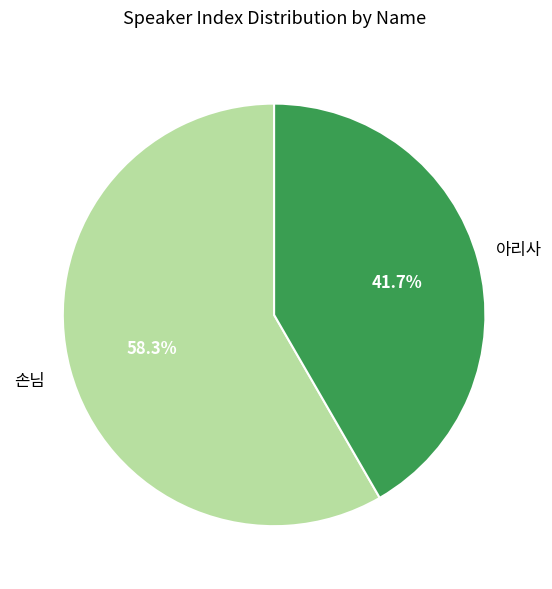

Is there a majority slice in this chart?

Yes